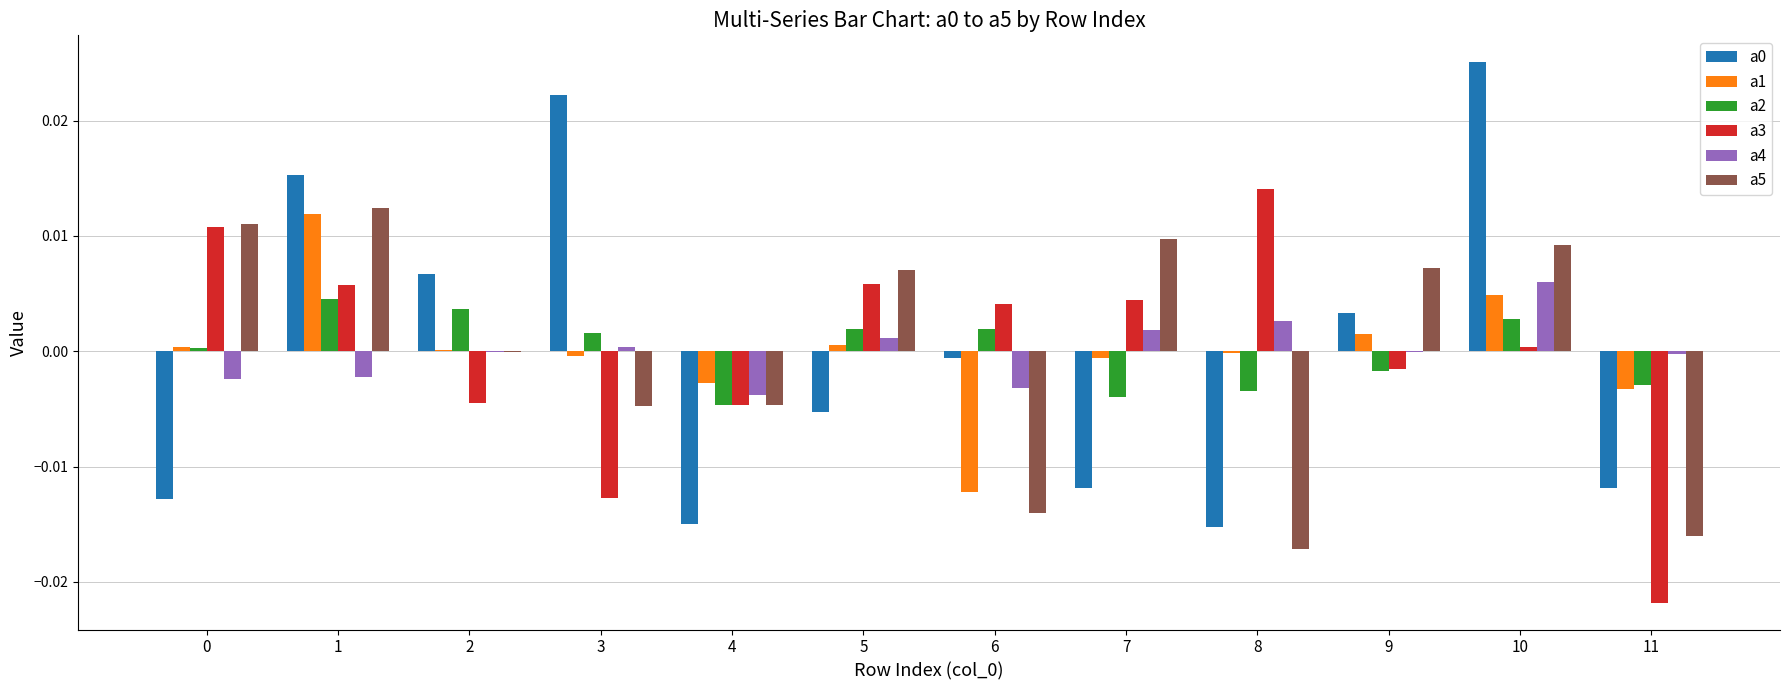

Is it true that a1 equals 0.0 at 9?

True